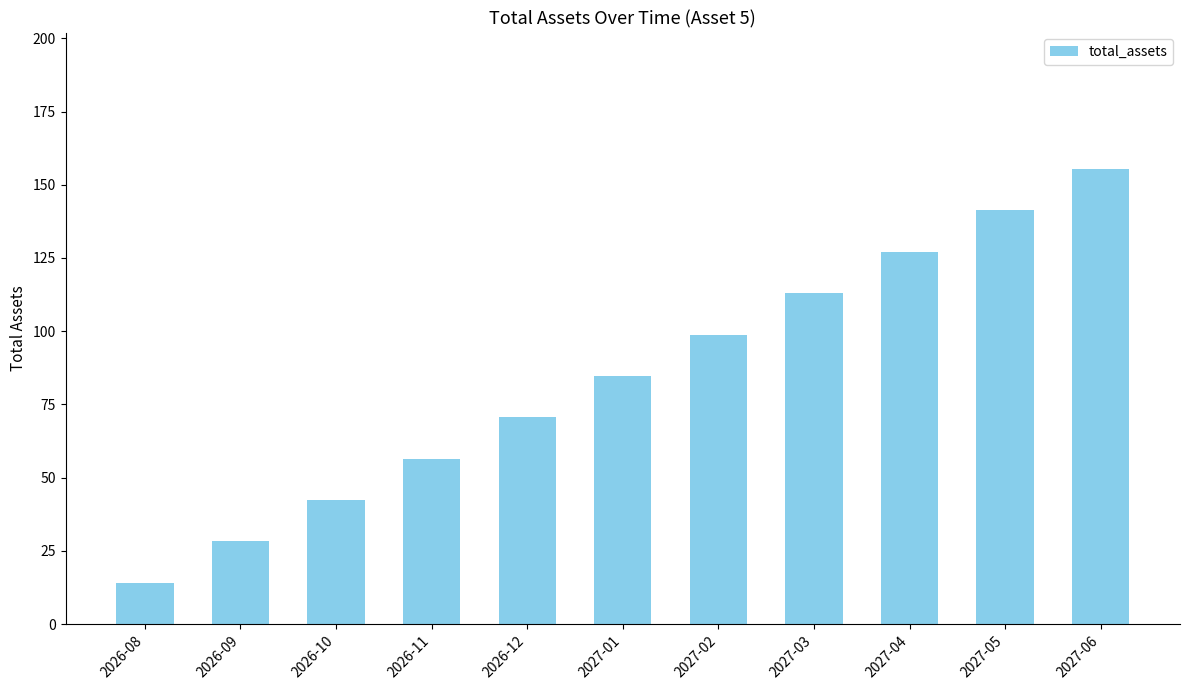

What is the smallest value displayed?

14.1